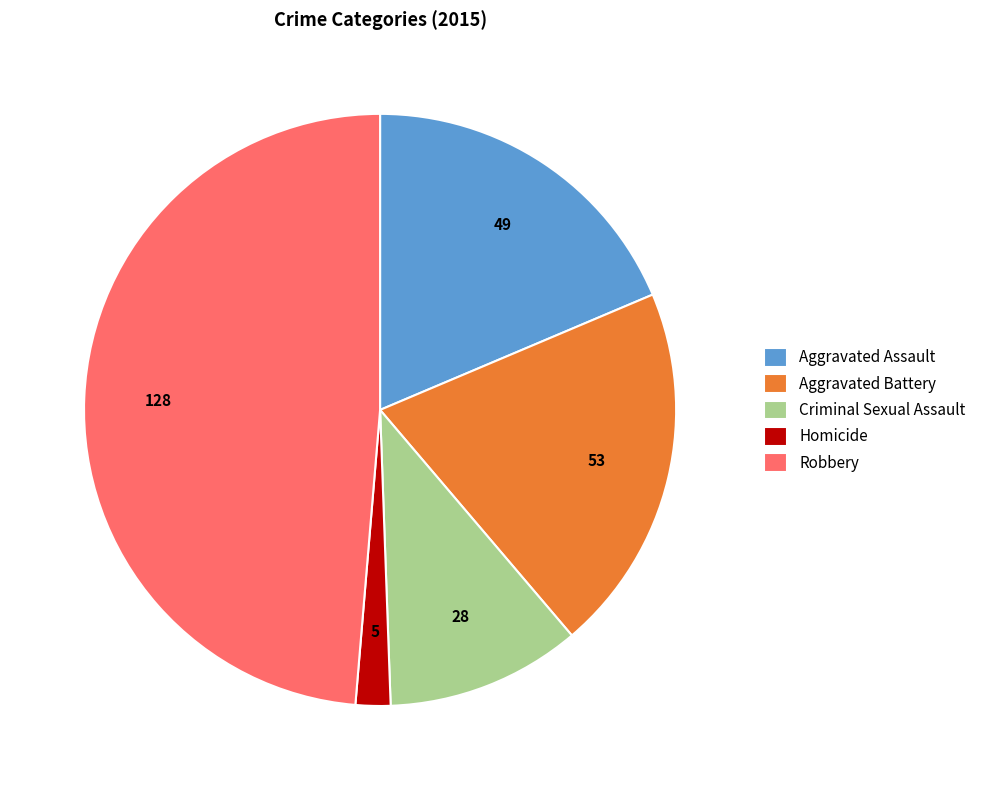

Which slice is the largest?

Robbery